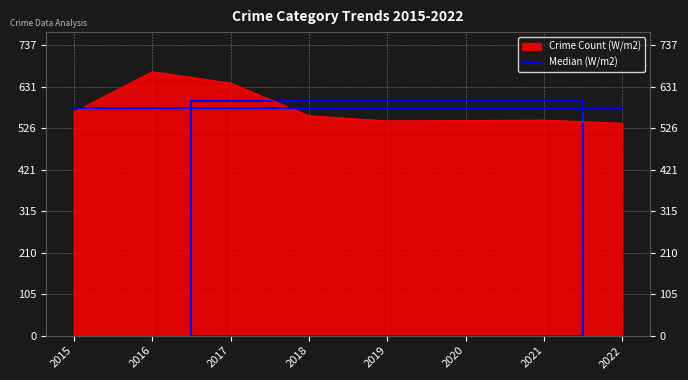

Does the chart have visible grid lines?

Yes